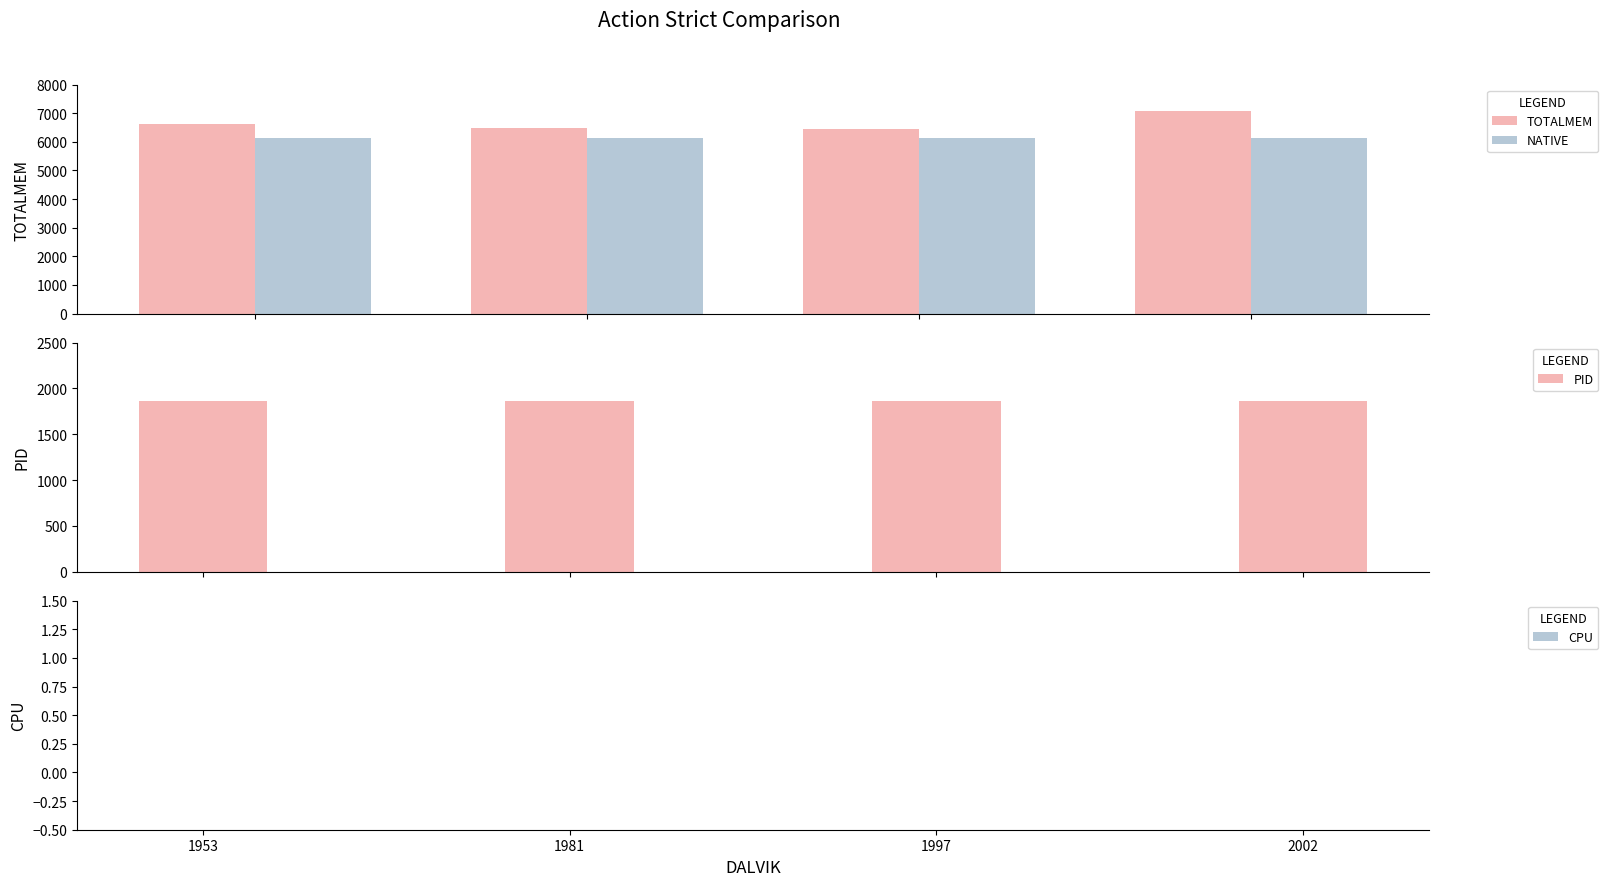

How many distinct data groups are displayed?

4